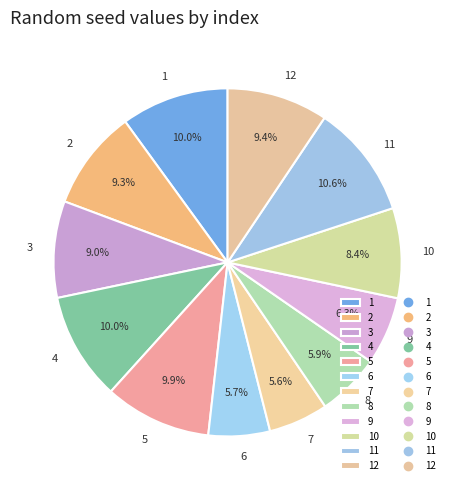

Between 4 and 3, which is larger?

4